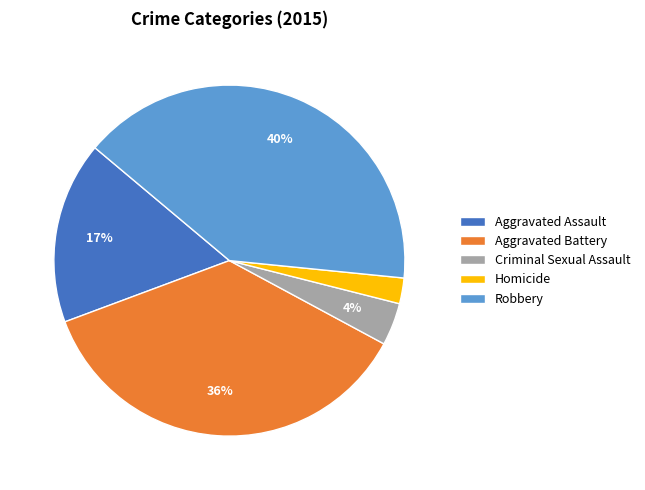

Which has a higher value, Aggravated Assault or Criminal Sexual Assault?

Aggravated Assault